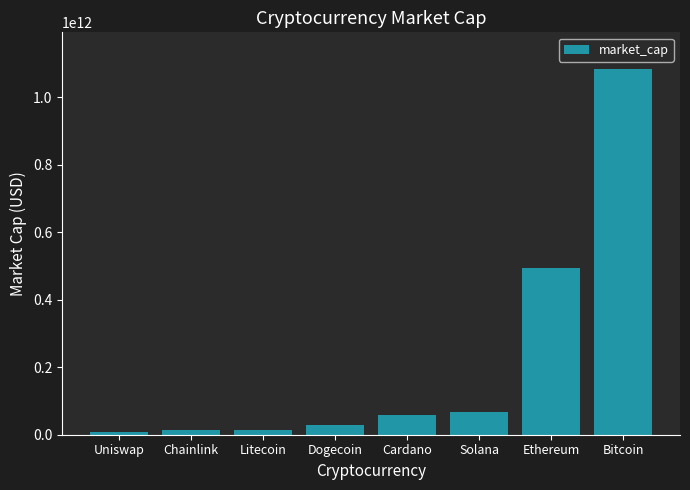

What is the difference between the maximum and minimum values?

1075016382022